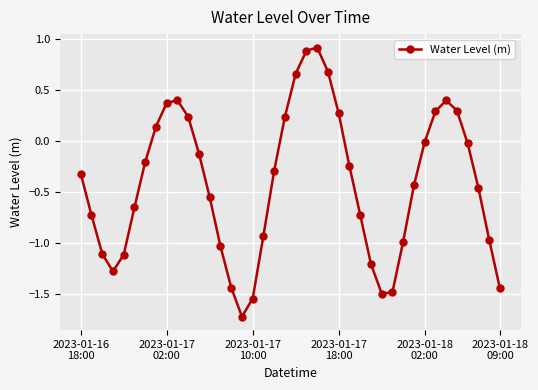

What is the sum of all values?

-16.8